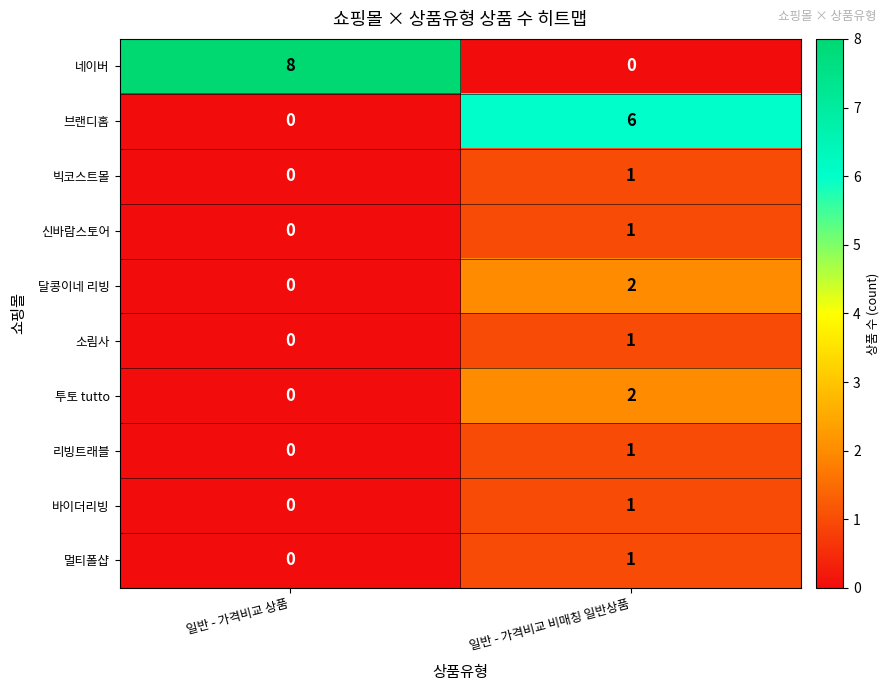

At which category is the sum across all series the highest?

일반 - 가격비교 비매칭 일반상품